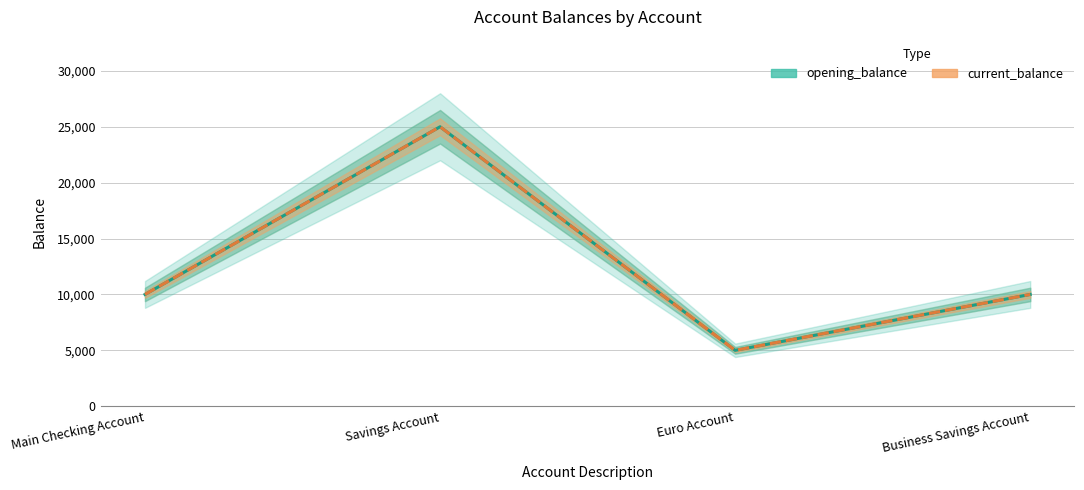

The value of opening_balance at Savings Account is 25000. True or false?

True